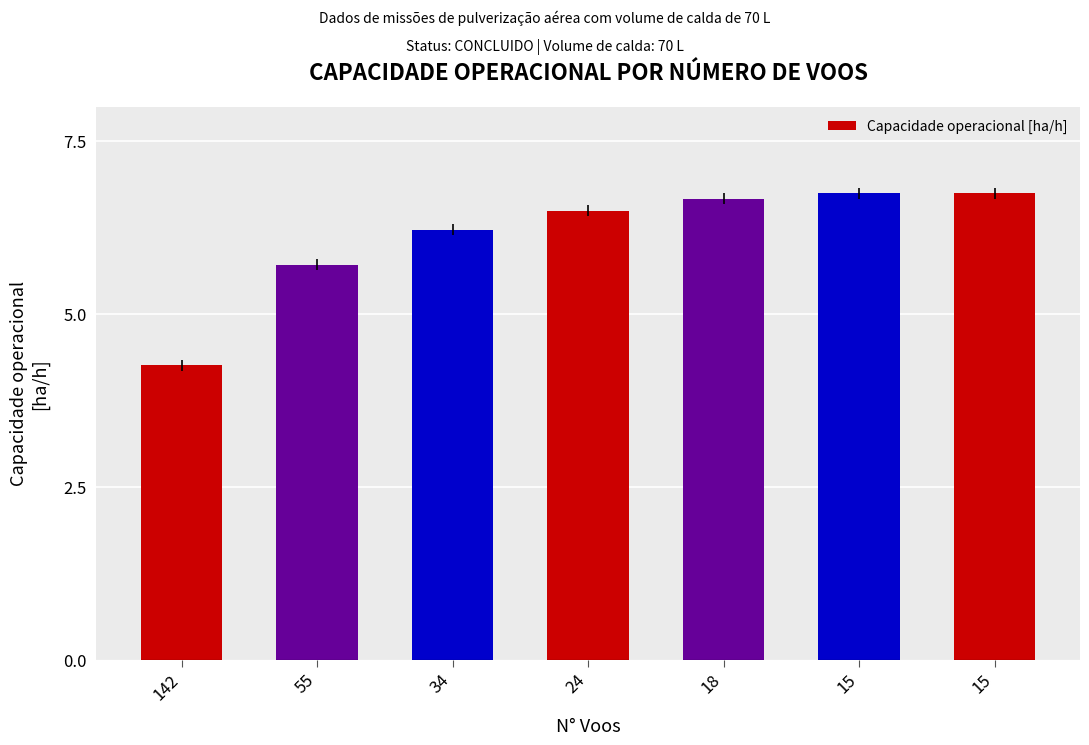

What is the value of the 1st bar from the left?

4.3